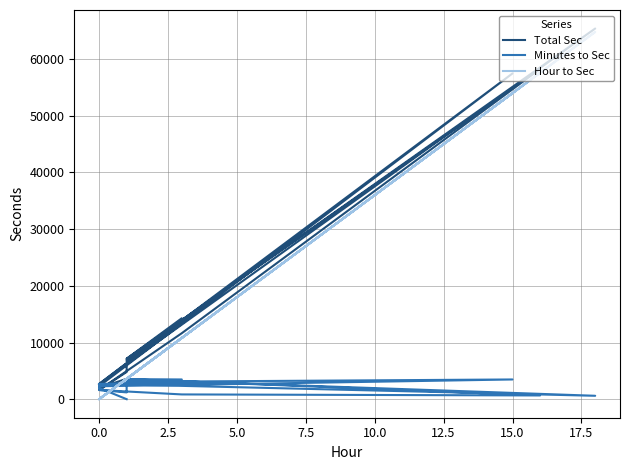

What is the sum of all Total Sec values?

284760